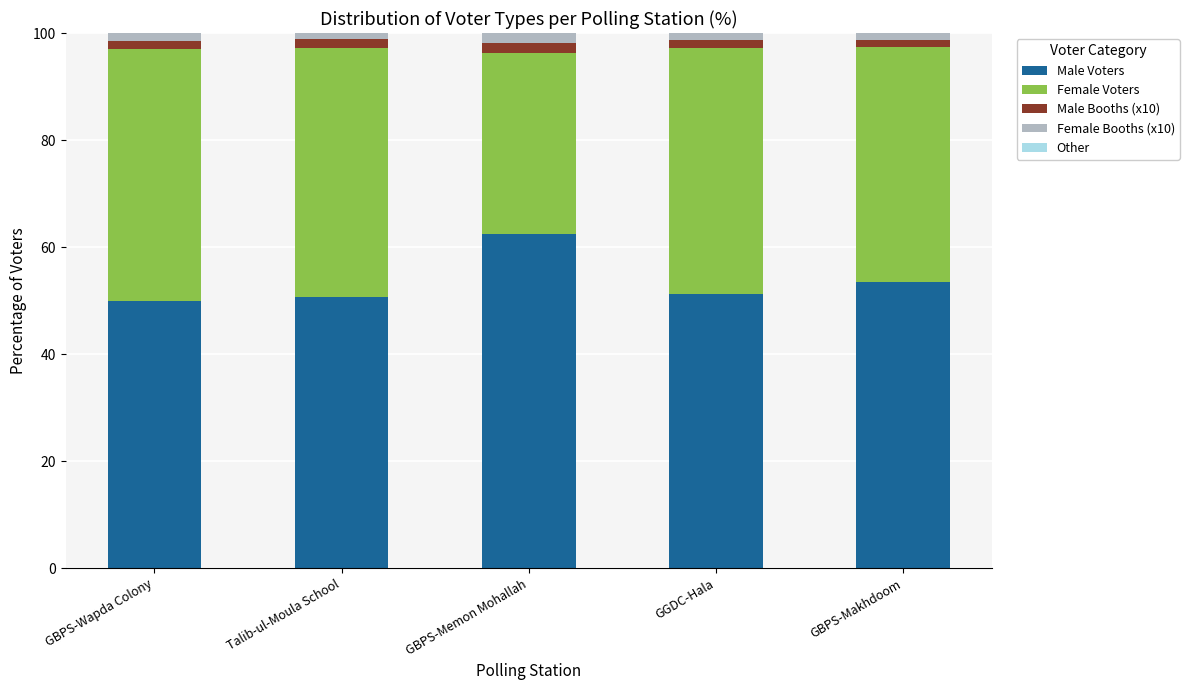

At which label does Male Voters reach its peak?

GBPS-Memon Mohallah